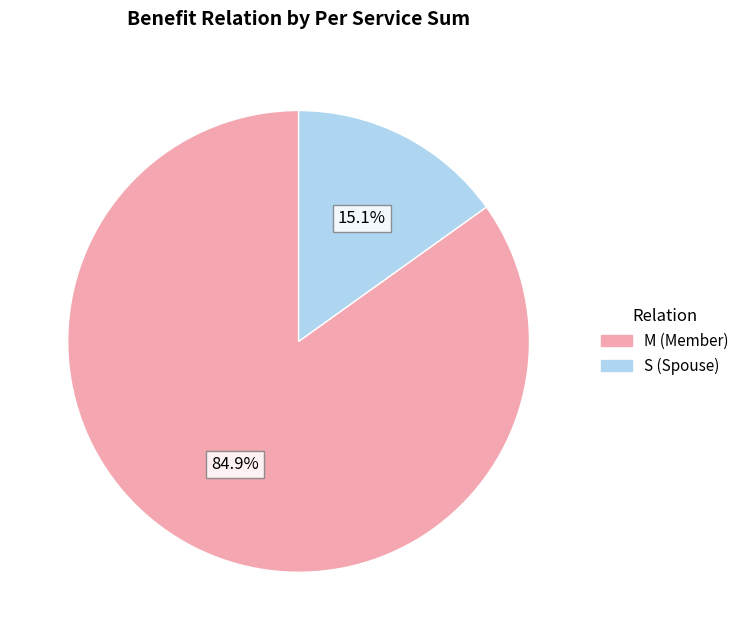

Count the number of slices in the pie.

2